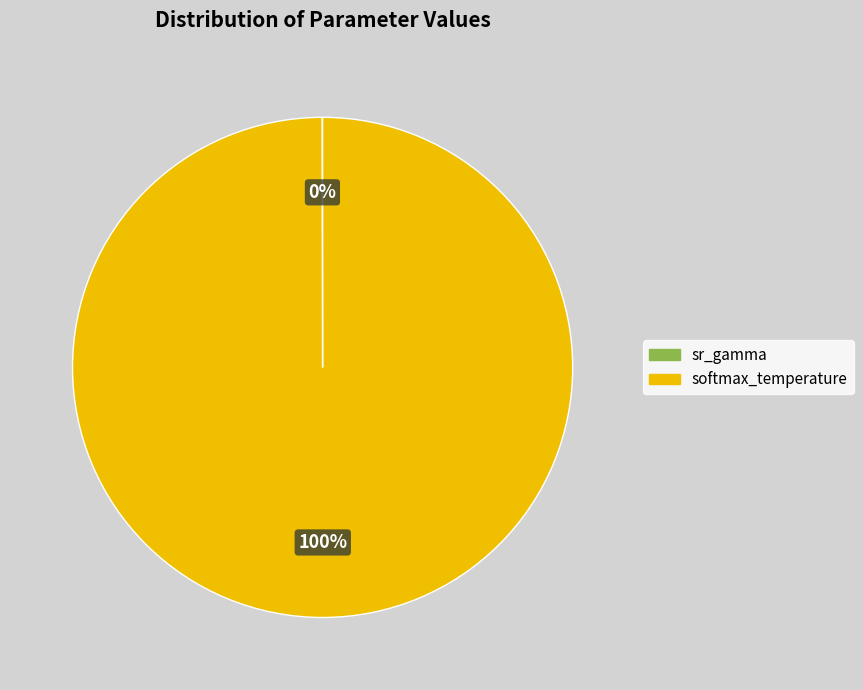

Which category has the biggest portion of the pie?

softmax_temperature